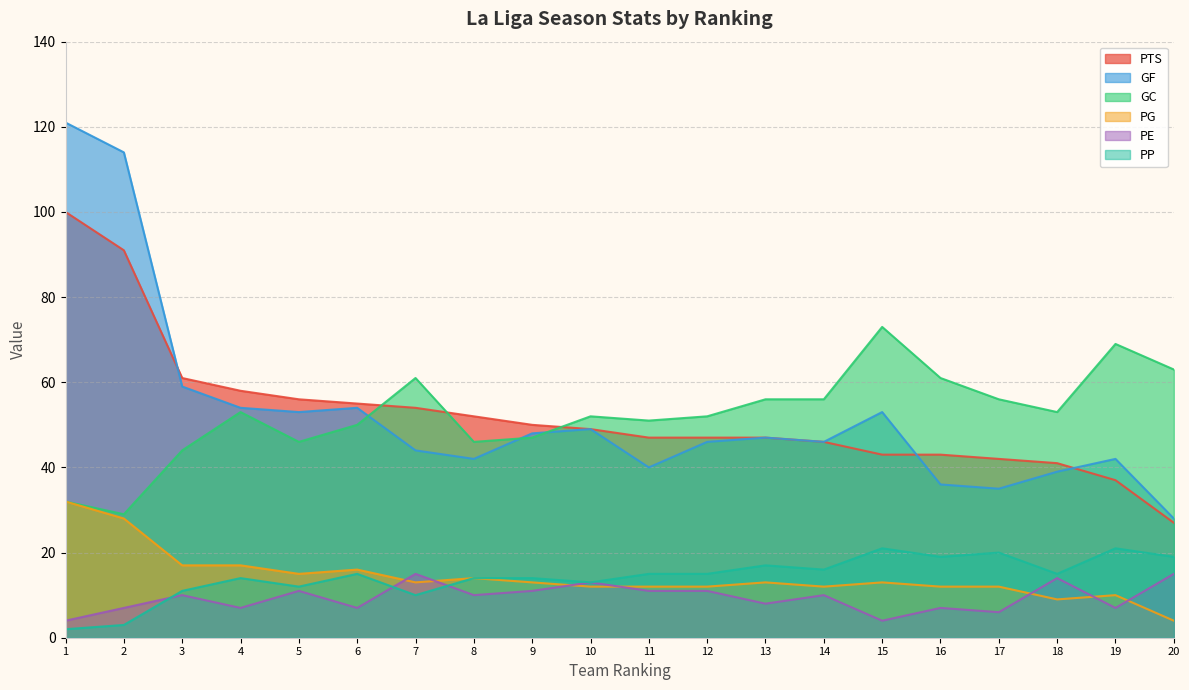

The GC series shows 61 at 8. True or false?

False